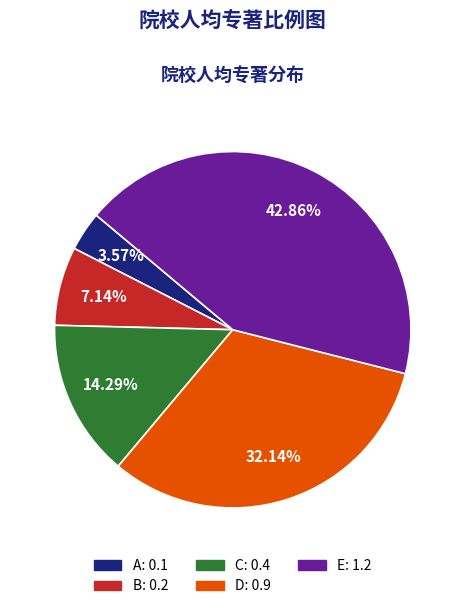

What percentage do C and B together represent?

21.4%